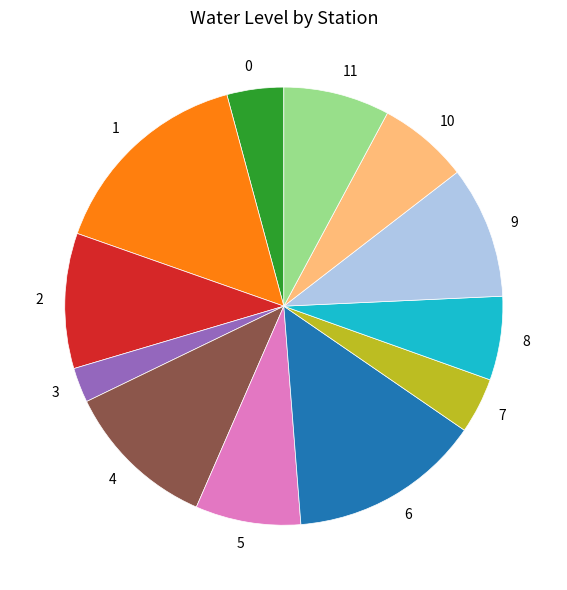

Is there a majority slice in this chart?

No